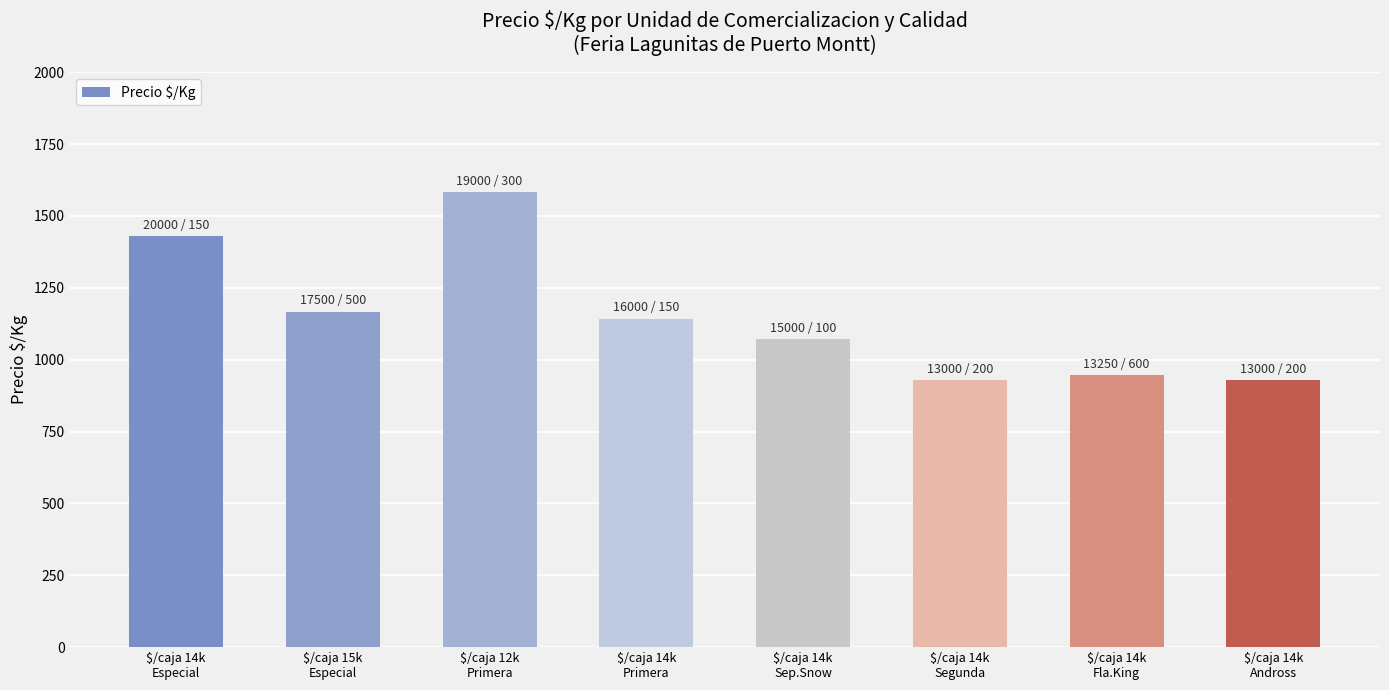

Reading left to right, list all the values displayed in this chart.

1429	1167	1583	1143	1071	929	946	929